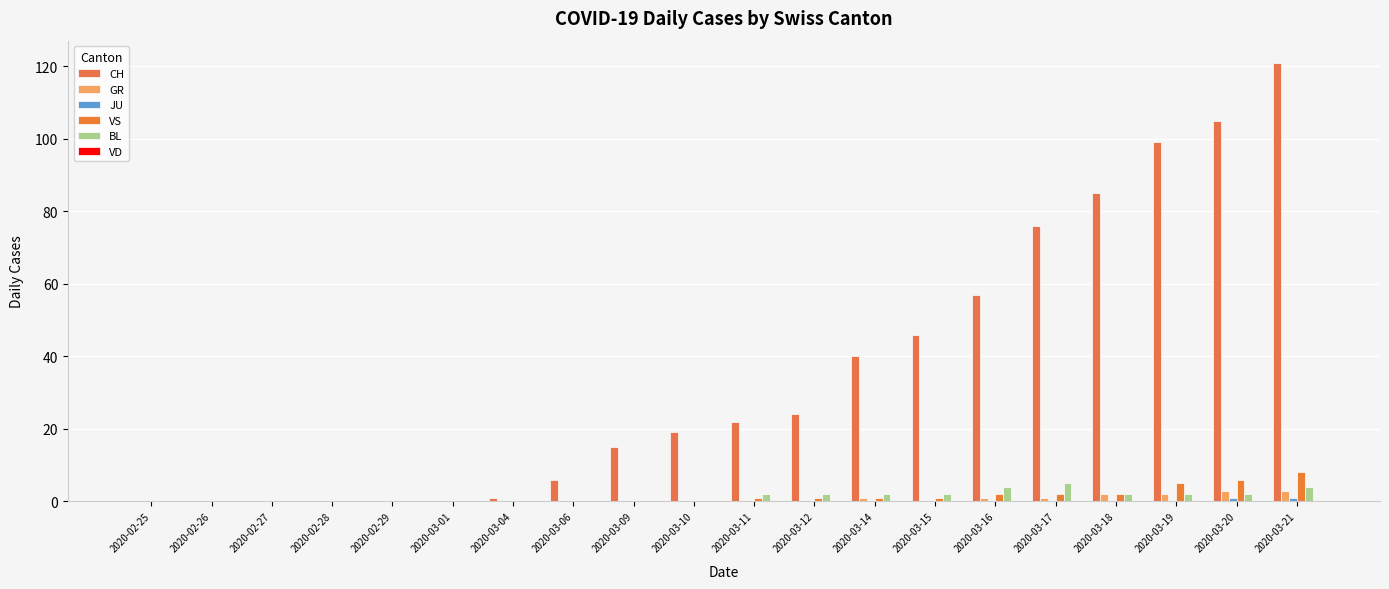

Reading left to right, list all the values displayed in this chart.

CH: 0	0	0	0	0	0	1	6	15	19	22	24	40	46	57	76	85	99	105	121
GR: 0	0	0	0	0	0	0	0	0	0	0	0	1	0	1	1	2	2	3	3
JU: 0	0	0	0	0	0	0	0	0	0	0	0	0	0	0	0	0	0	1	1
VS: 0	0	0	0	0	0	0	0	0	0	1	1	1	1	2	2	2	5	6	8
BL: 0	0	0	0	0	0	0	0	0	0	2	2	2	2	4	5	2	2	2	4
VD: 0	0	0	0	0	0	0	0	0	0	0	0	0	0	0	0	0	0	0	0